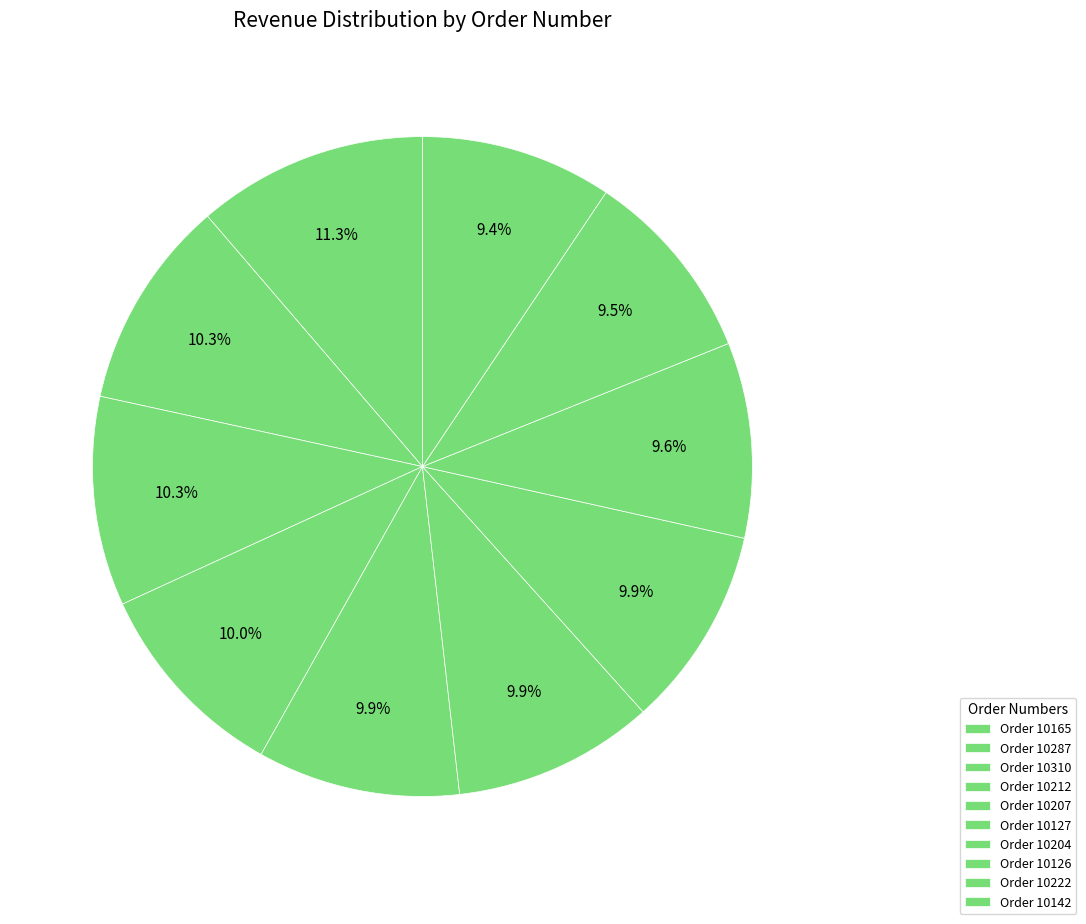

How many segments does this pie chart have?

10